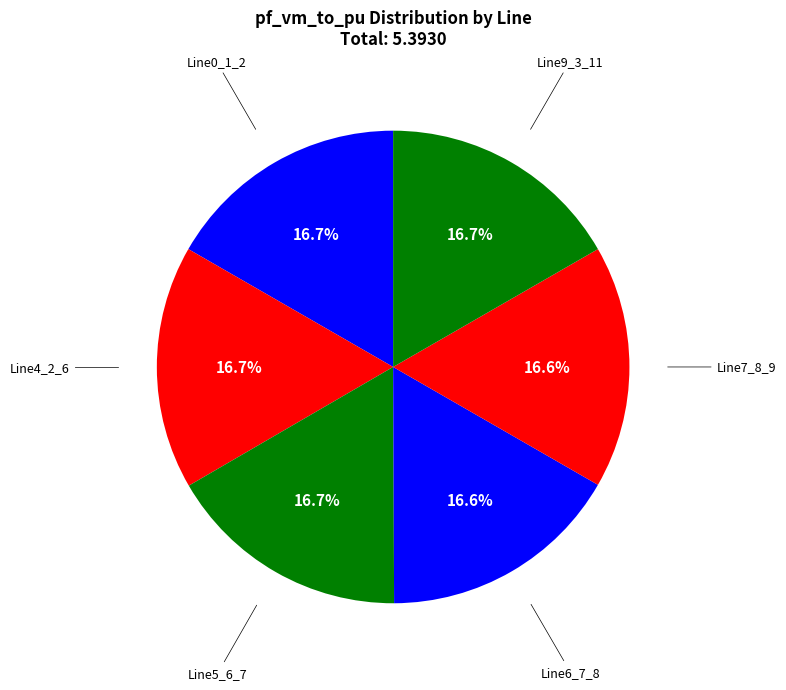

How many slices are in this pie chart?

6